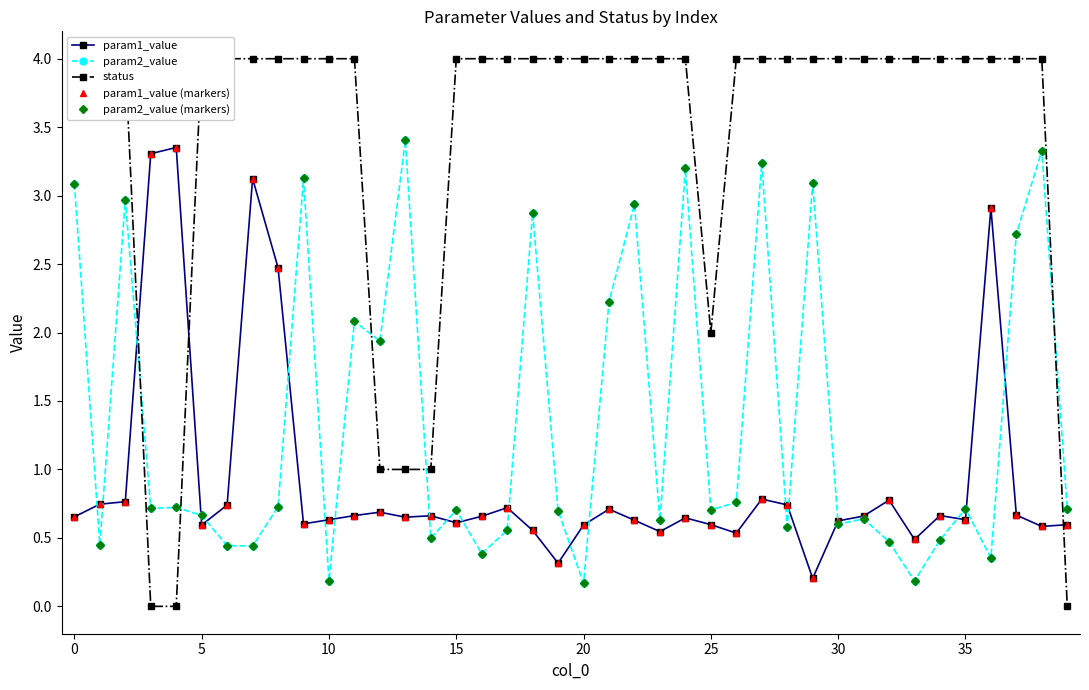

How many times do param1_value and param2_value cross each other?

20